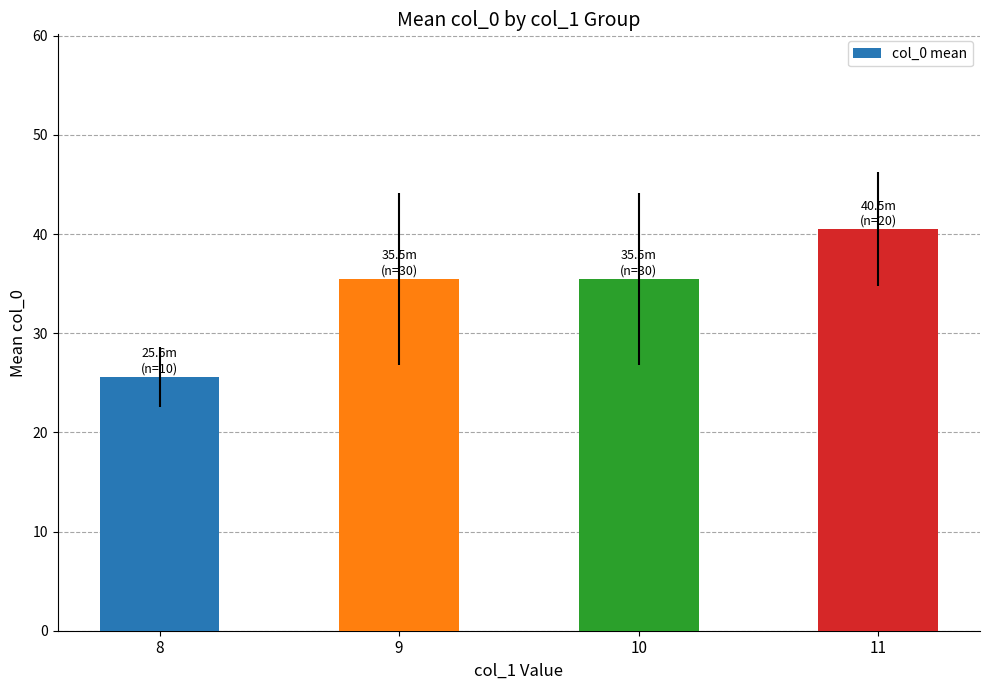

The value at 11 is 40.5. True or false?

True